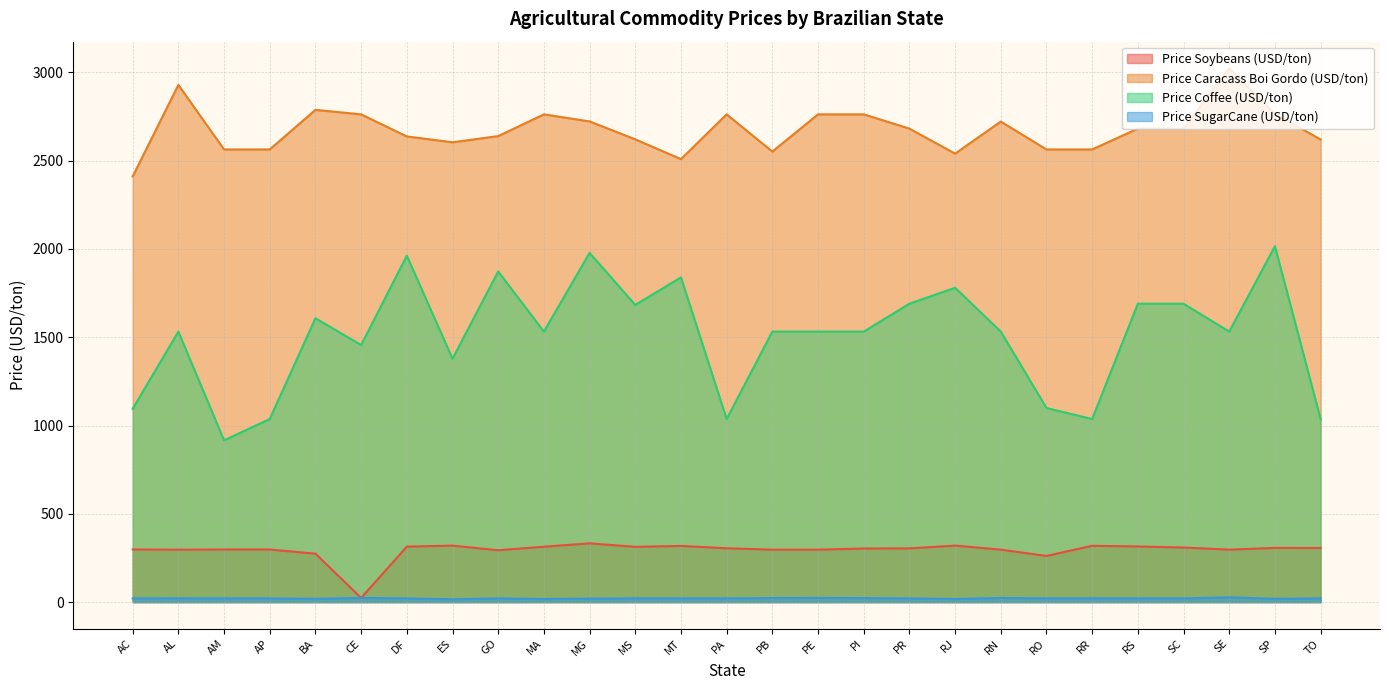

At how many categories does at least one series exceed 2066?

27